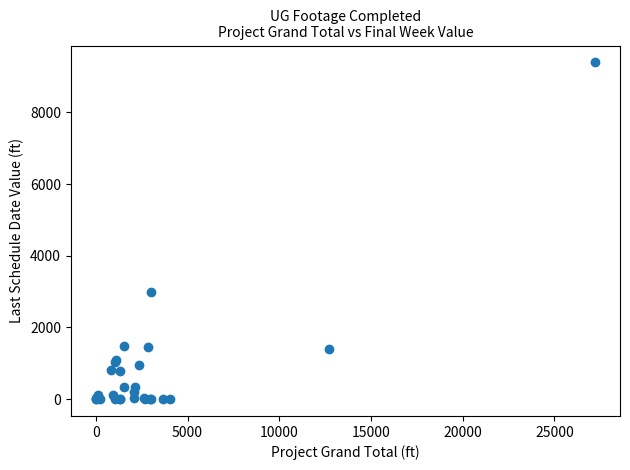

What Y value in the scatter plot is closest to 4698?

2989